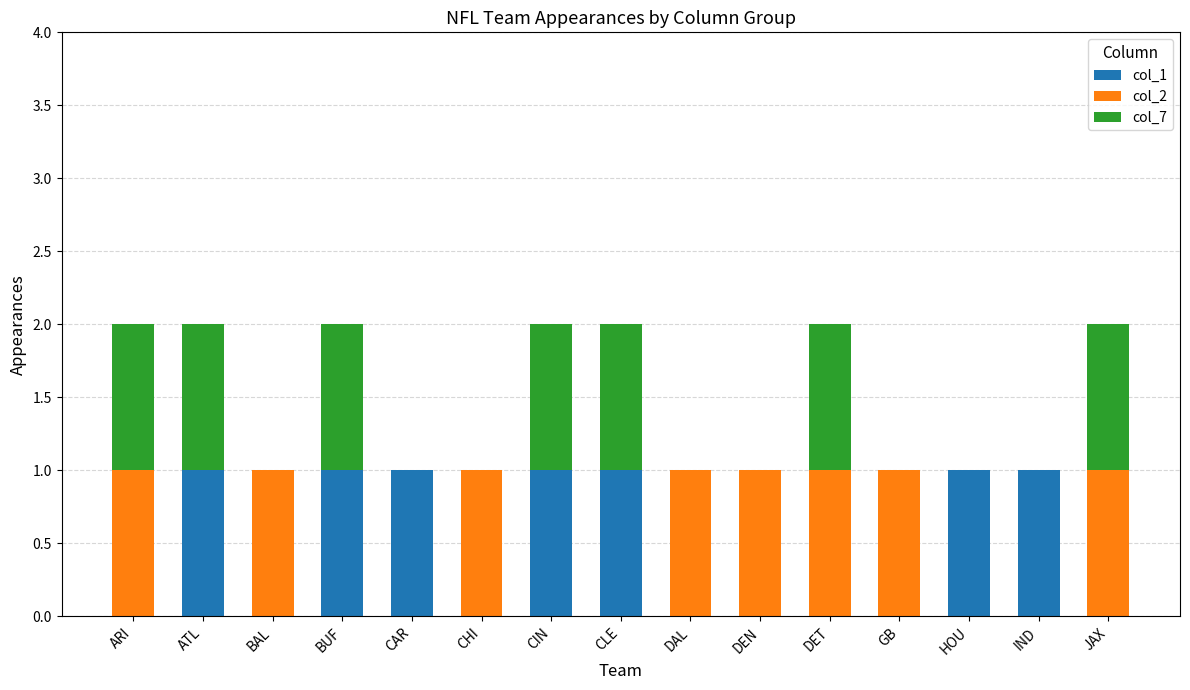

How many series are shown in this chart?

3